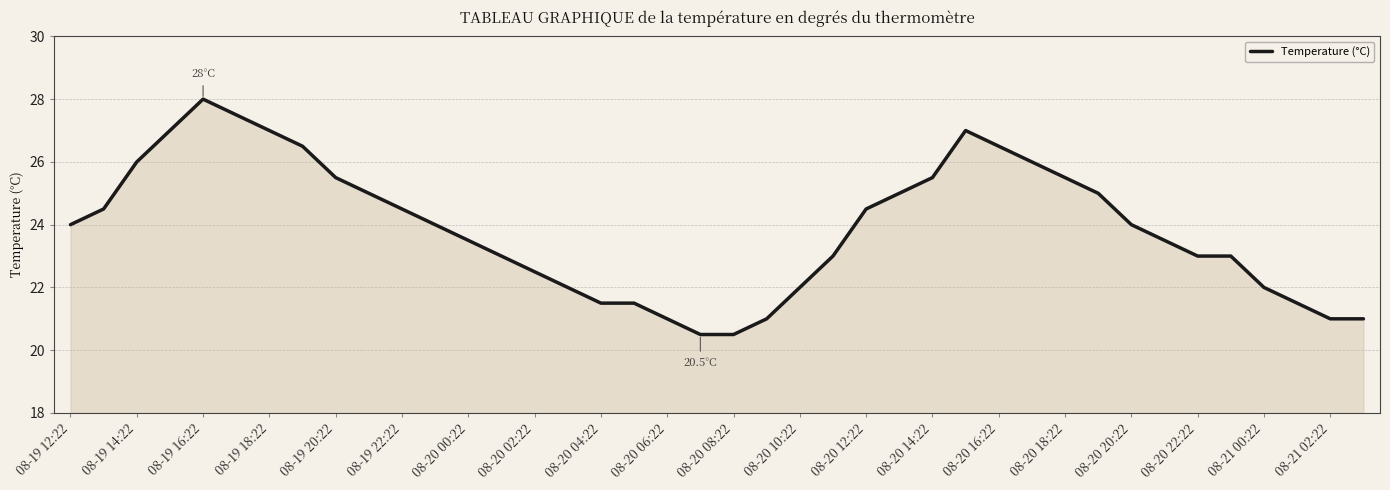

What is the difference between the maximum and minimum values?

7.5